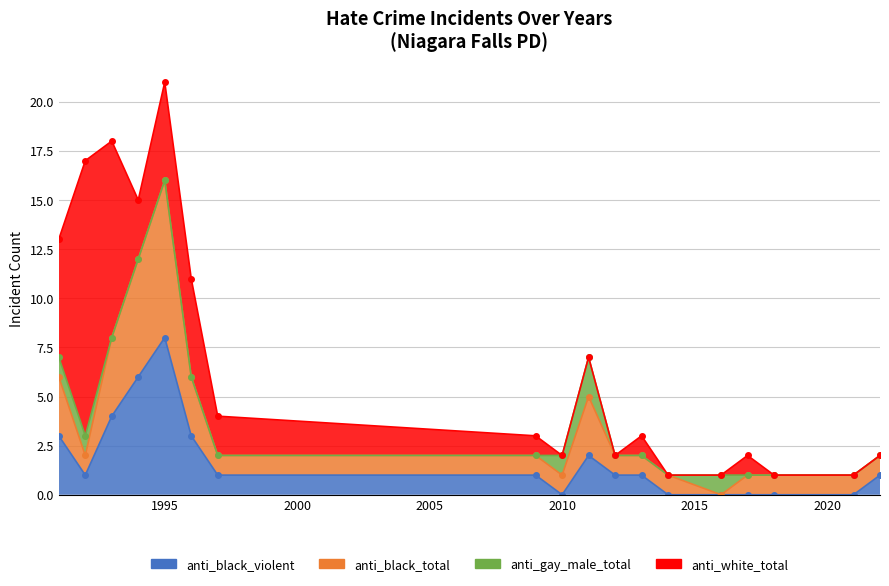

Which has a higher value, 2022 or 2018?

2022